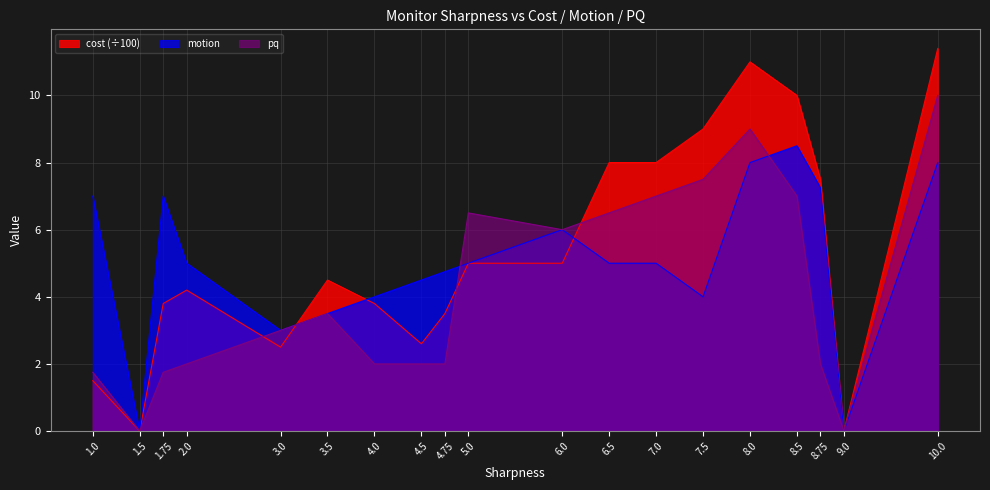

How many times do cost and pq cross each other?

4